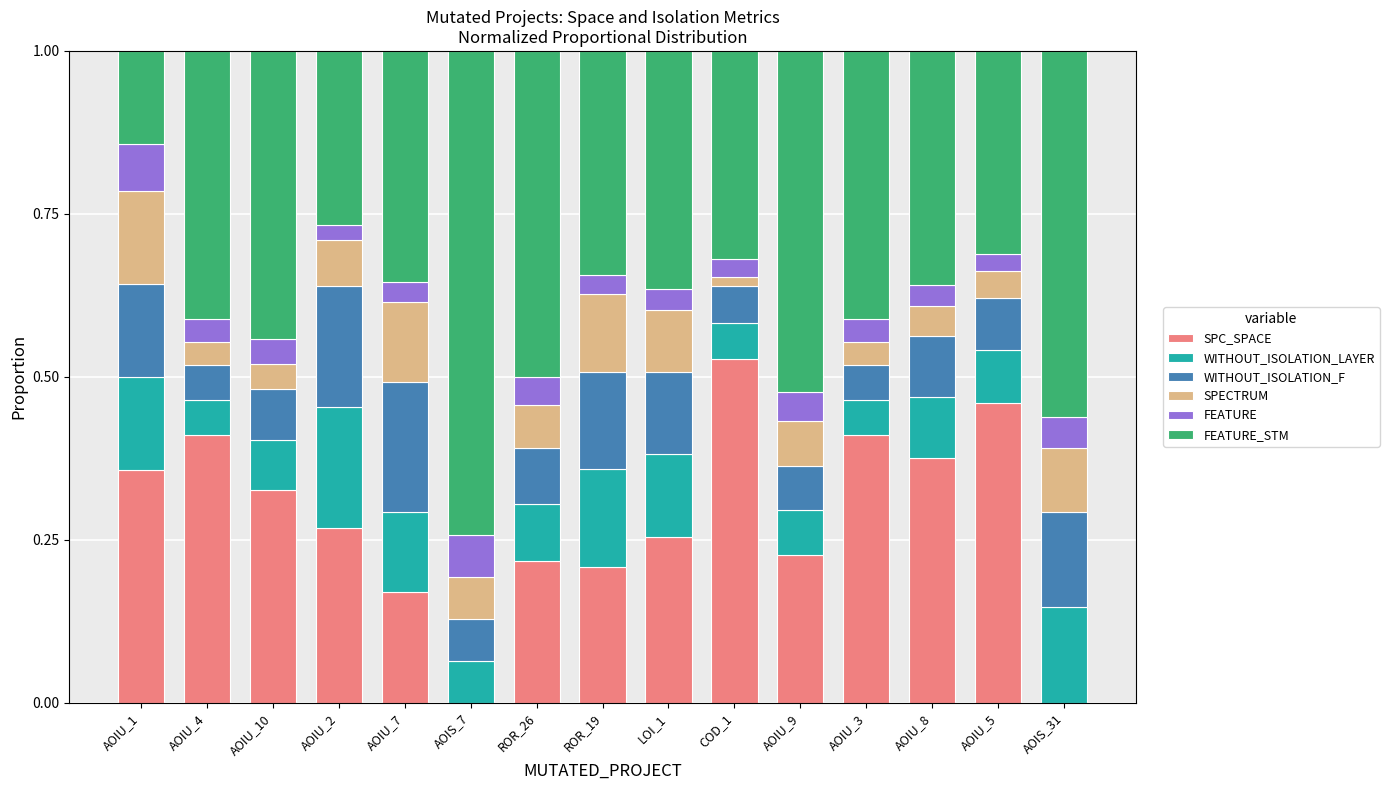

What is the total value across all series at AOIU_3?

1.0